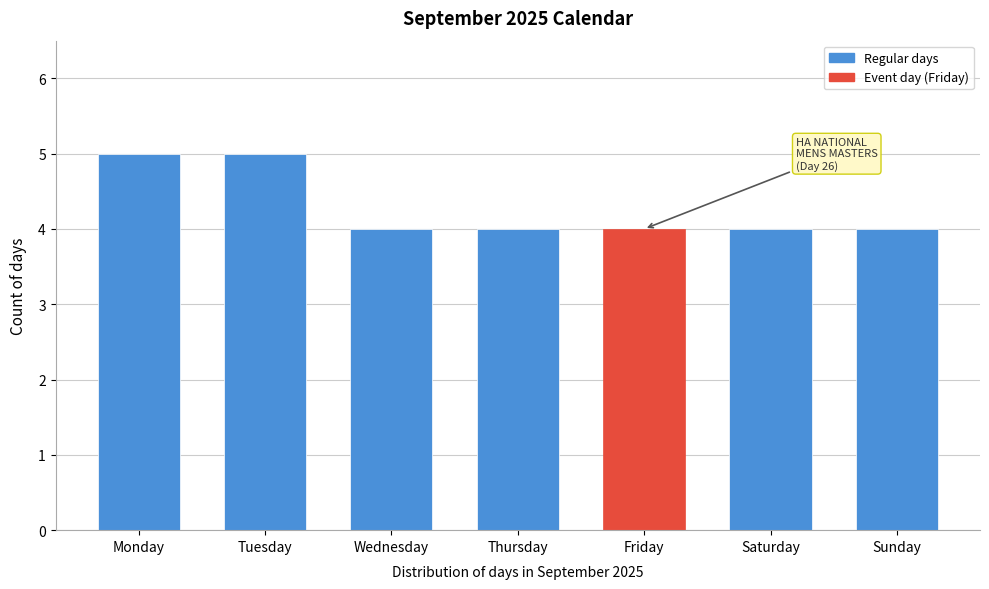

Reading left to right, extract all data points from this chart.

5	5	4	4	4	4	4